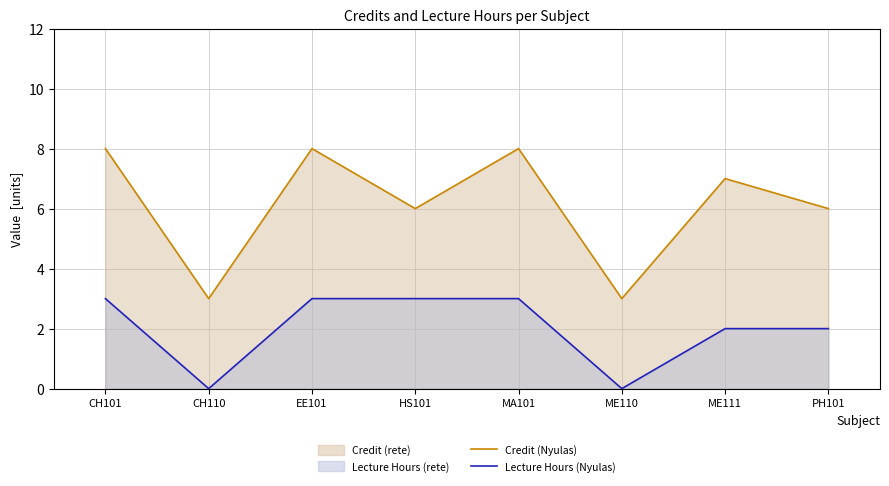

True or false: Credit (Nyulas) has more than 0 interior local peaks.

True